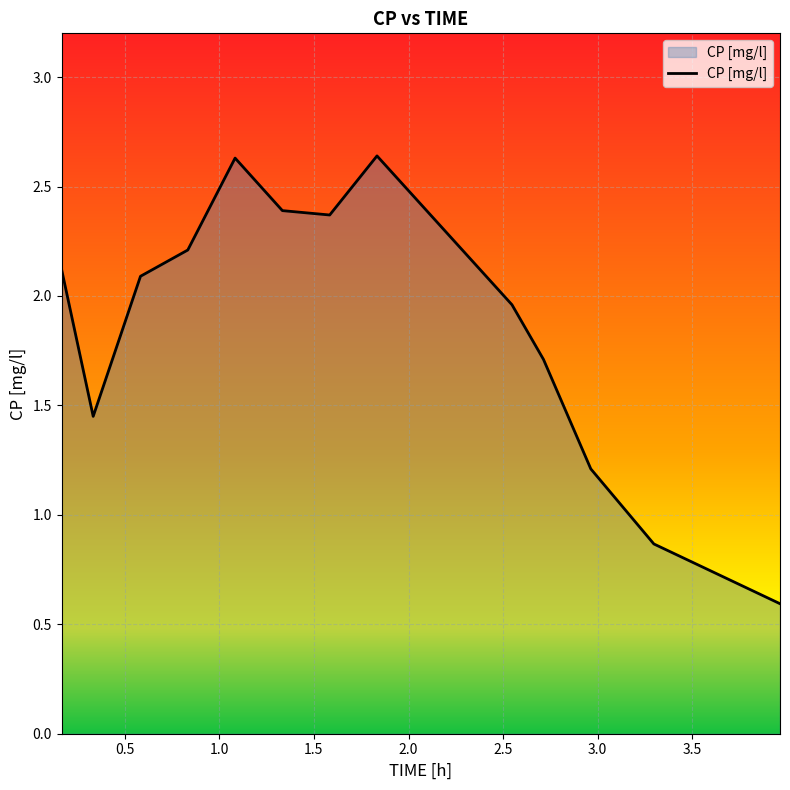

What is the minimum value shown in the chart?

0.6